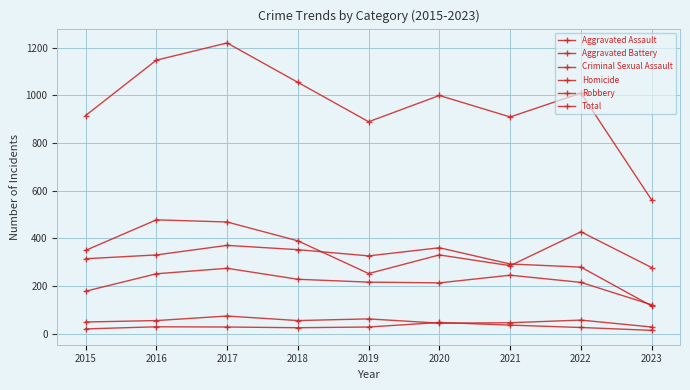

Where is the first local minimum for Total?

2019